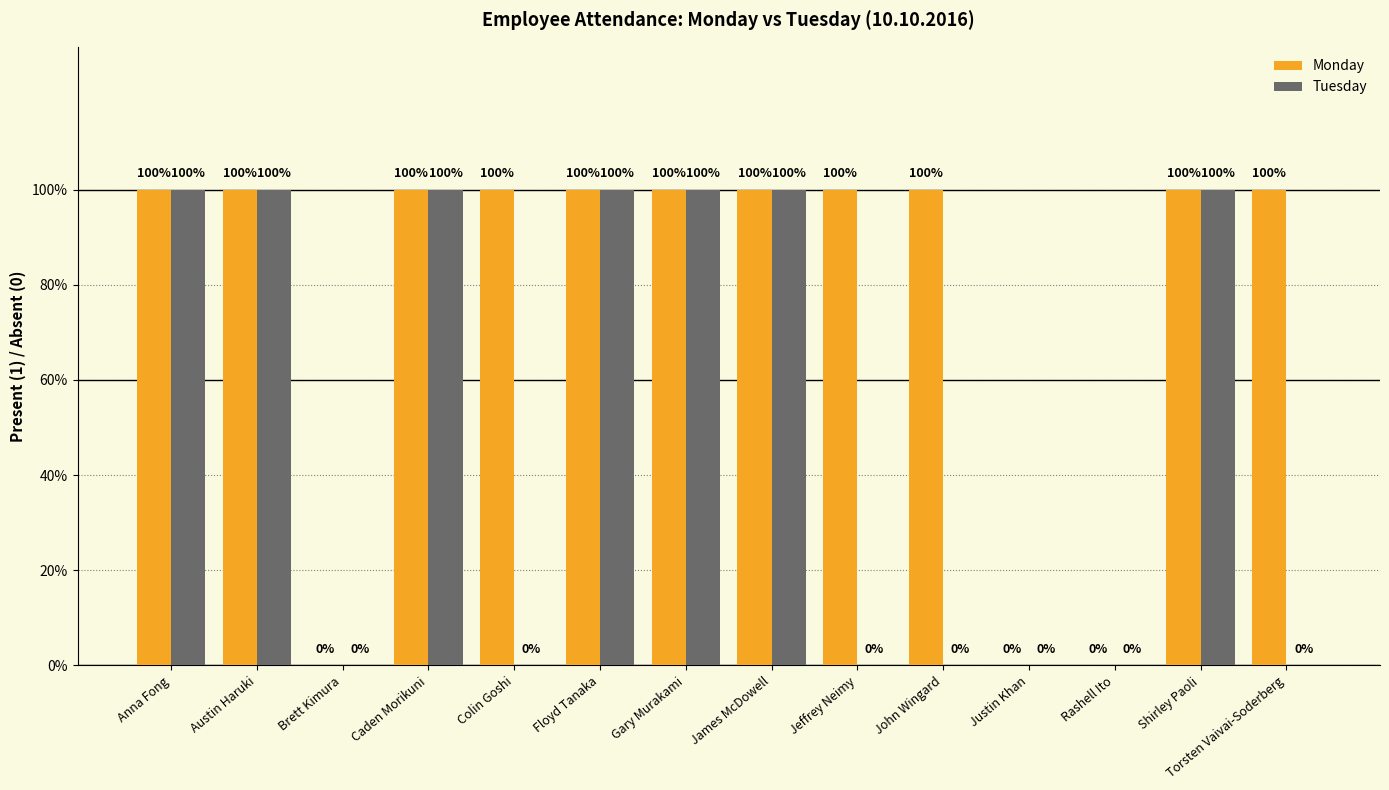

At Caden Morikuni, list the series in order from largest to smallest.

Monday, Tuesday